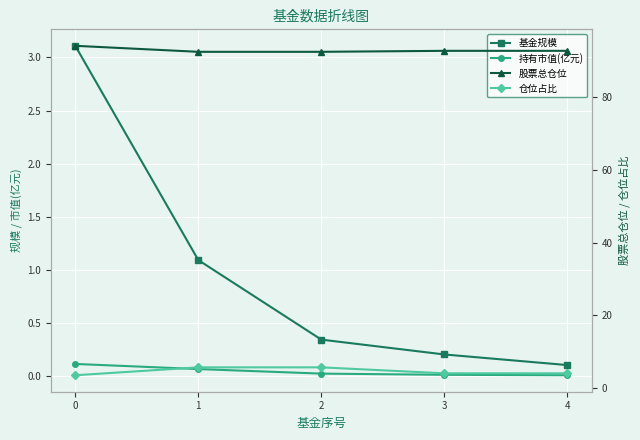

What is the maximum value for 持有市值(亿元)?

0.1